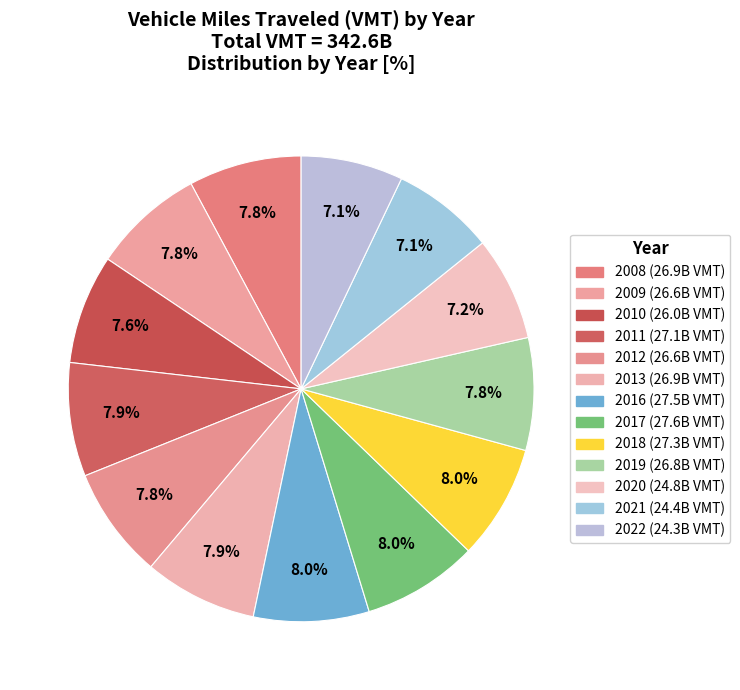

What percentage is the 2016 slice, to the nearest percent?

8%